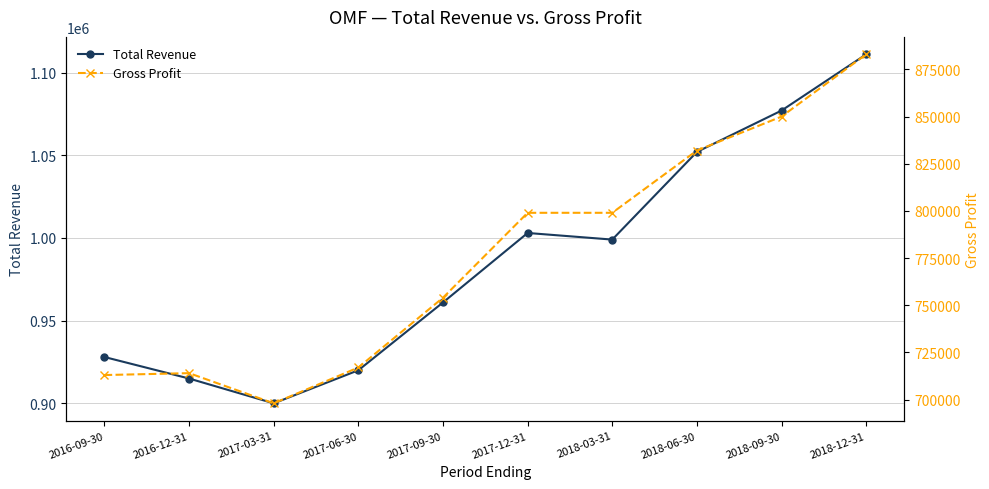

At how many categories does at least one series exceed 715965?

10